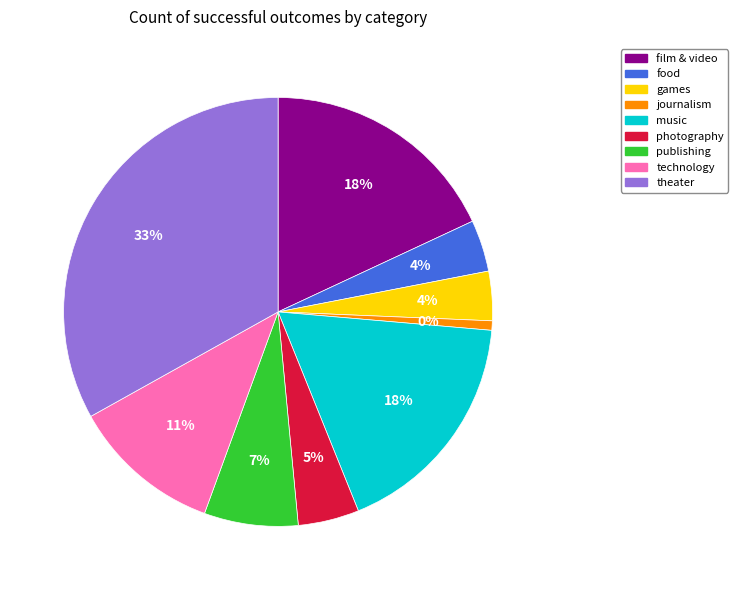

Does technology account for over 50% of the chart?

No